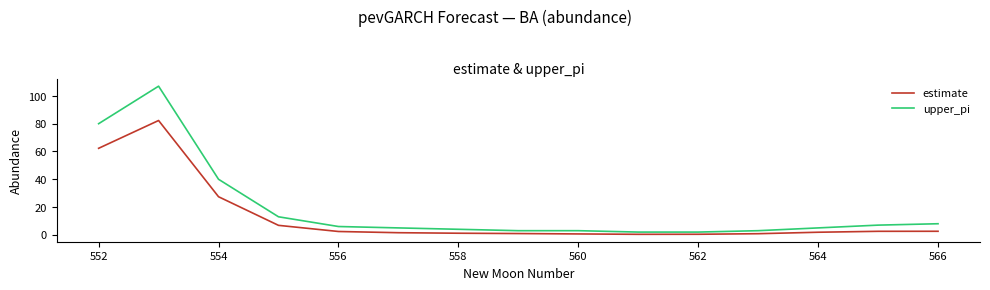

True or false: upper_pi and estimate cross at least once.

False